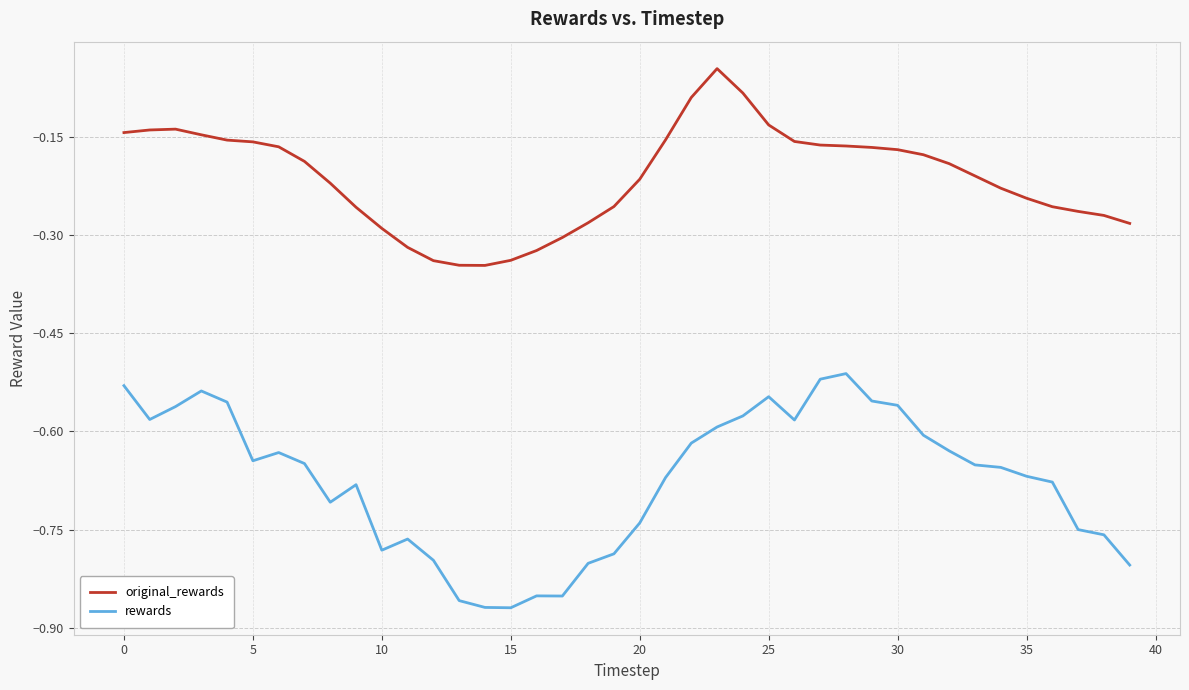

List the series in order of their overall mean, lowest first.

rewards, original_rewards